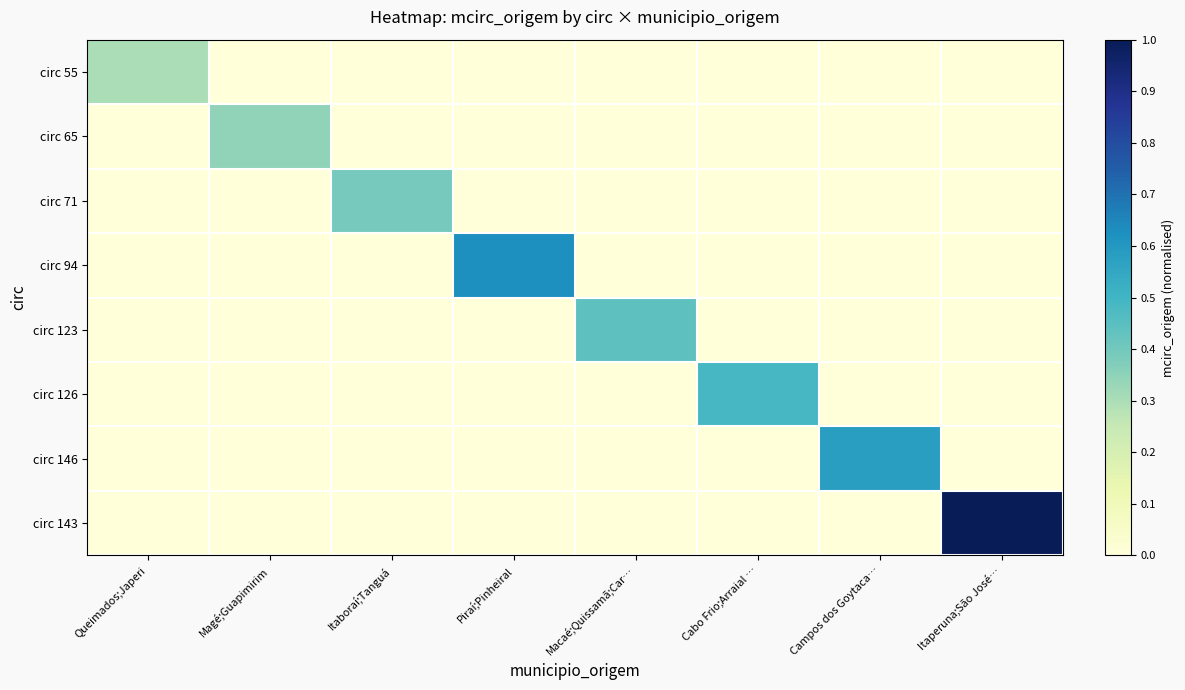

Which series has the largest range (max minus min)?

circ 143